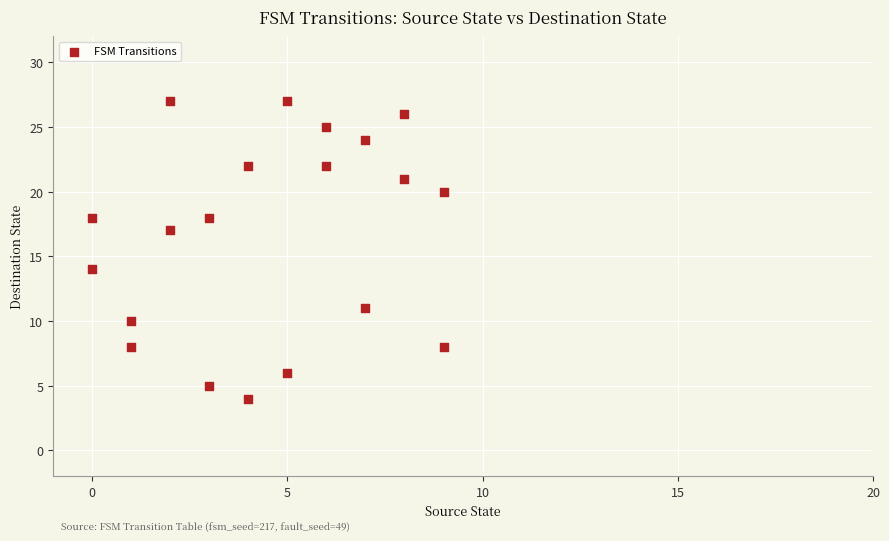

What Y value in the scatter plot is closest to 15?

14